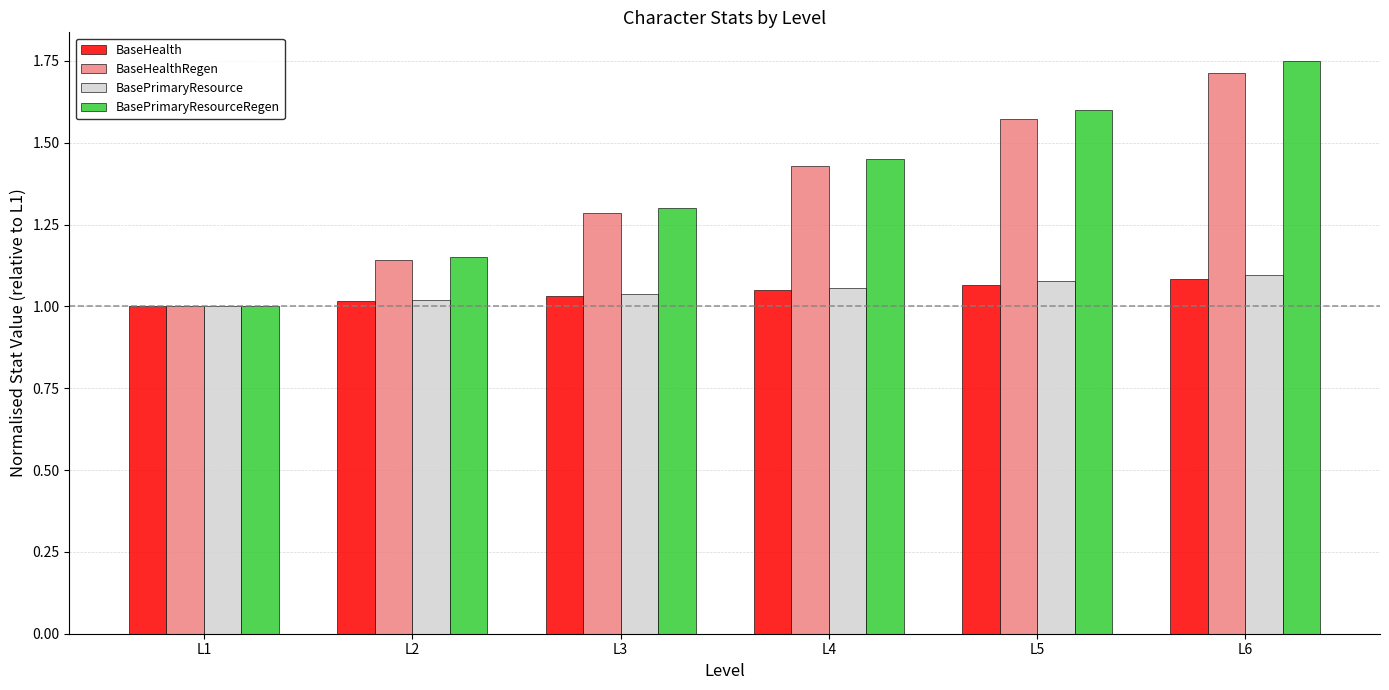

True or false: BasePrimaryResourceRegen has a value of 1.1 at L2.

True